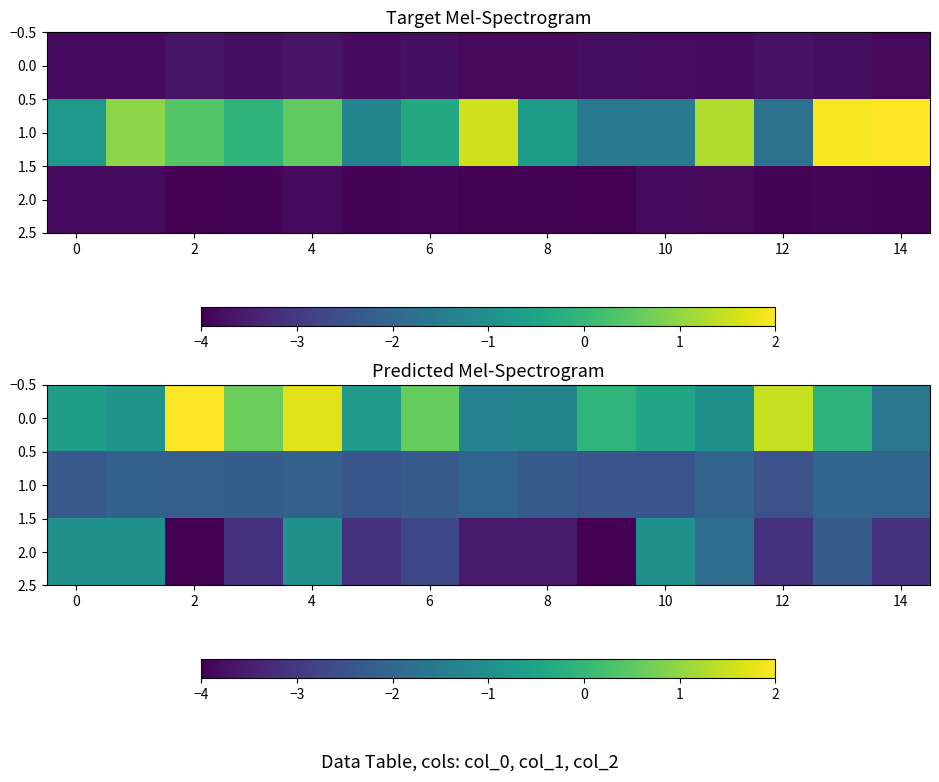

At which category is the sum across all series the highest?

4